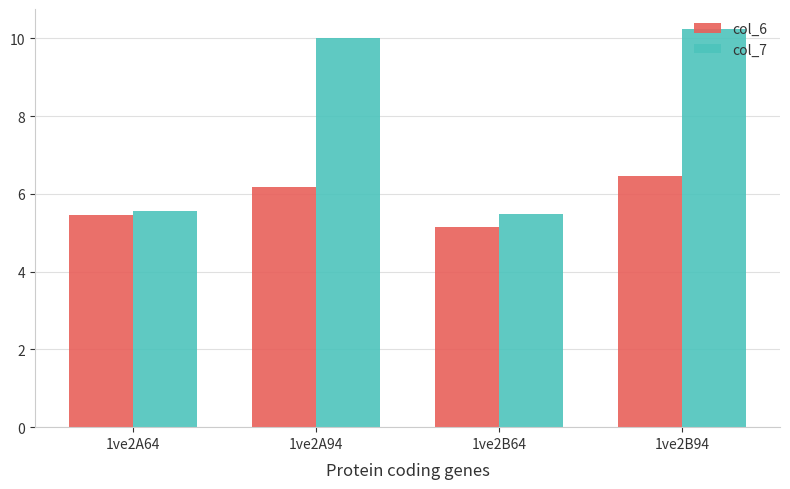

List the series in order of their peak value, highest first.

col_7, col_6